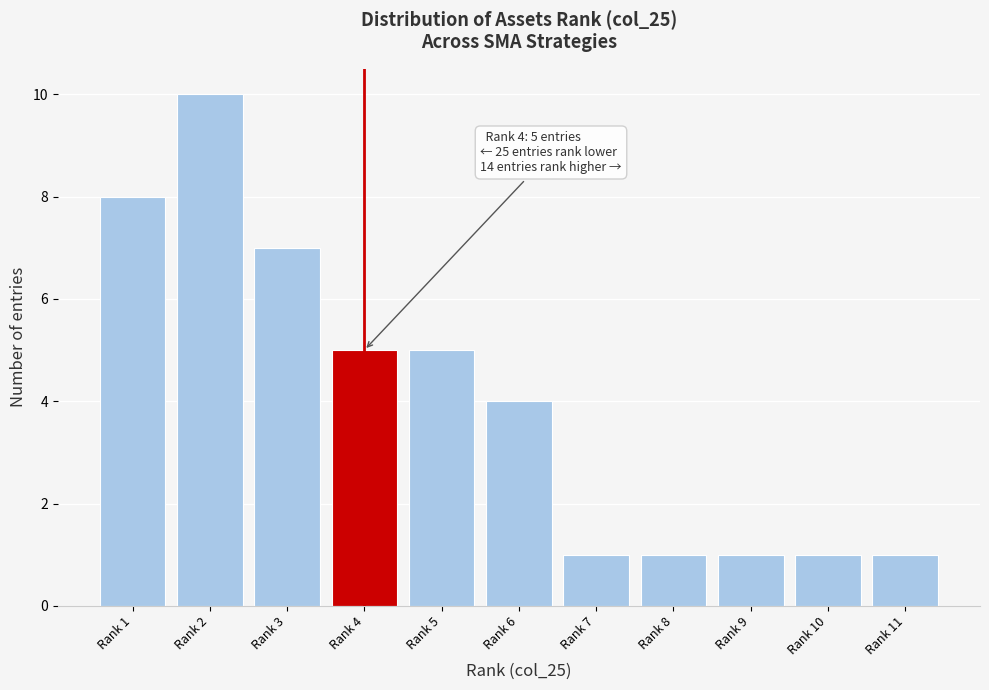

Reading left to right, extract all data points from this chart.

Rank 1=8	Rank 2=10	Rank 3=7	Rank 4=5	Rank 5=5	Rank 6=4	Rank 7=1	Rank 8=1	Rank 9=1	Rank 10=1	Rank 11=1